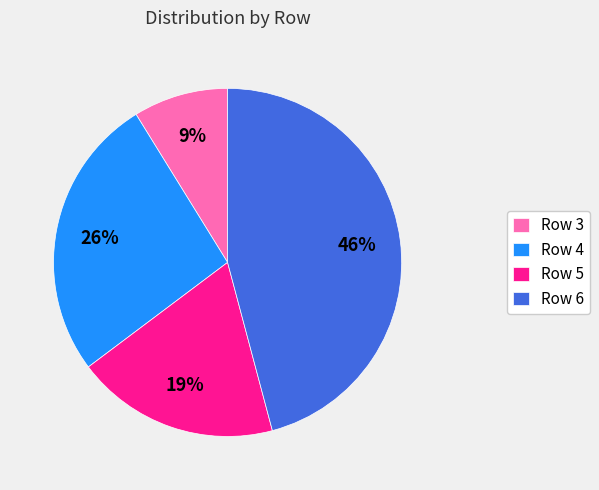

Combined, do Row 4 and Row 5 account for over 50%?

No